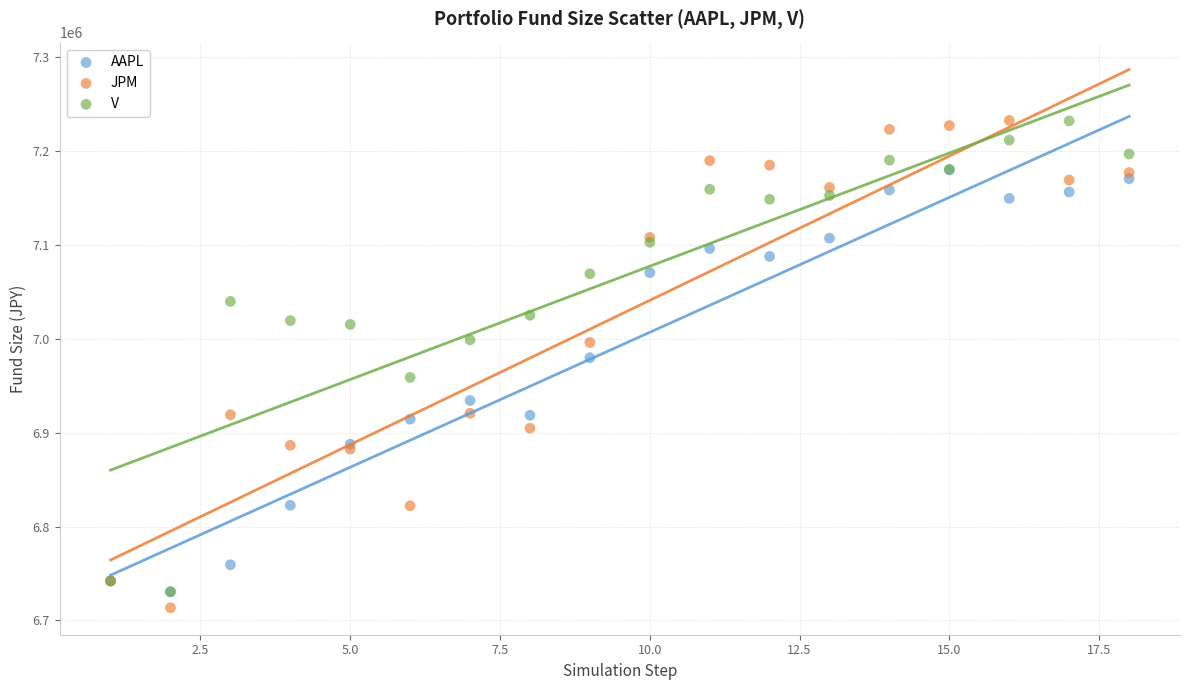

In the JPM series, what Y value is closest to 6972991?

6996006.8